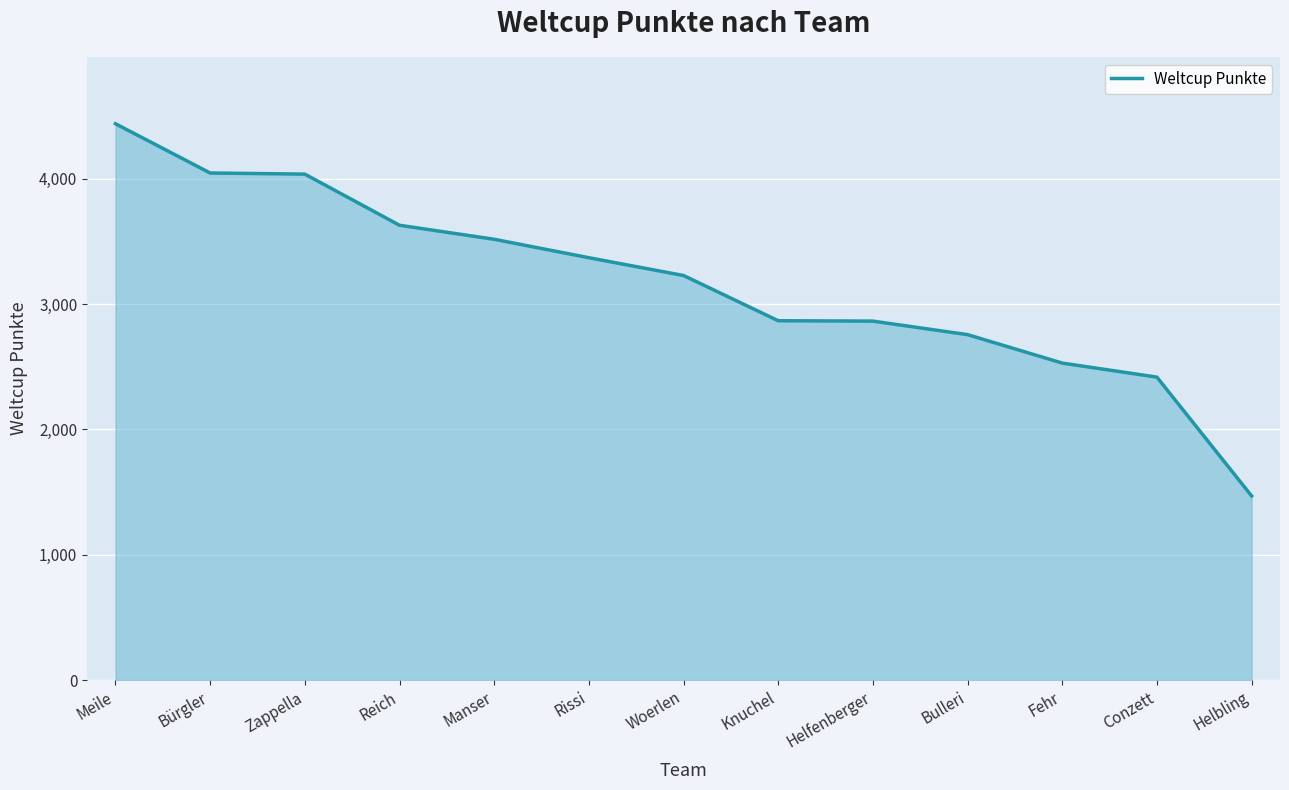

What is the sum of all values?

41168